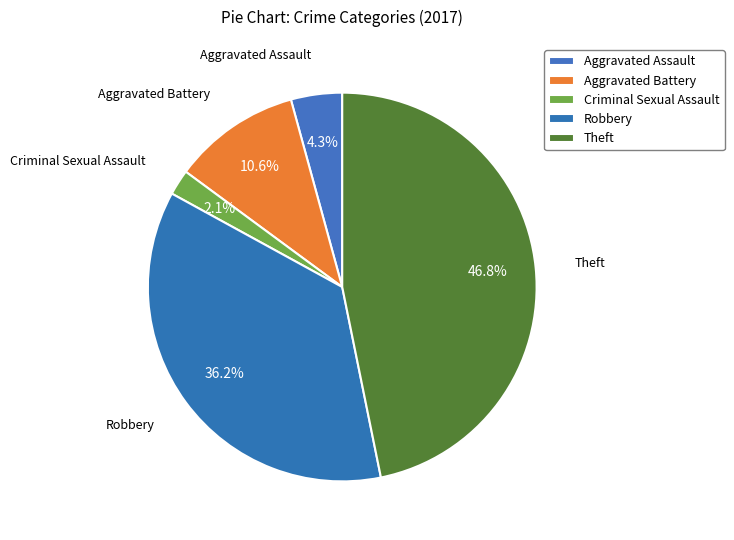

What percentage do Aggravated Assault and Robbery together represent?

40.4%